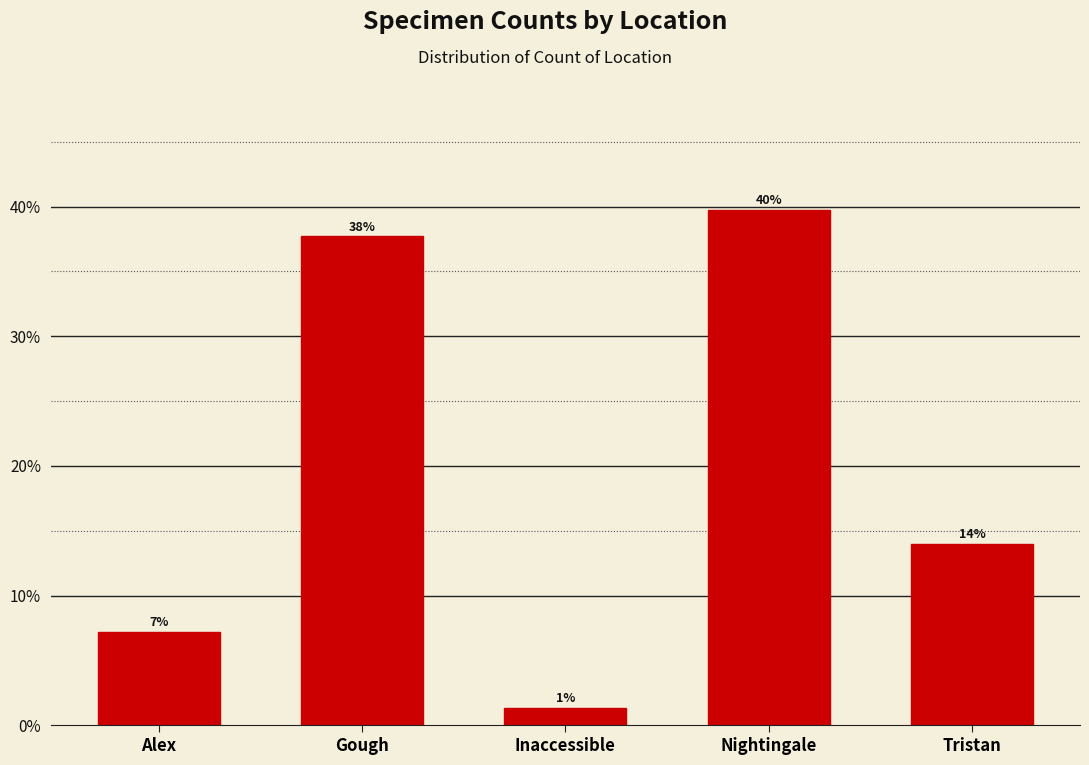

Are the bars horizontal?

No